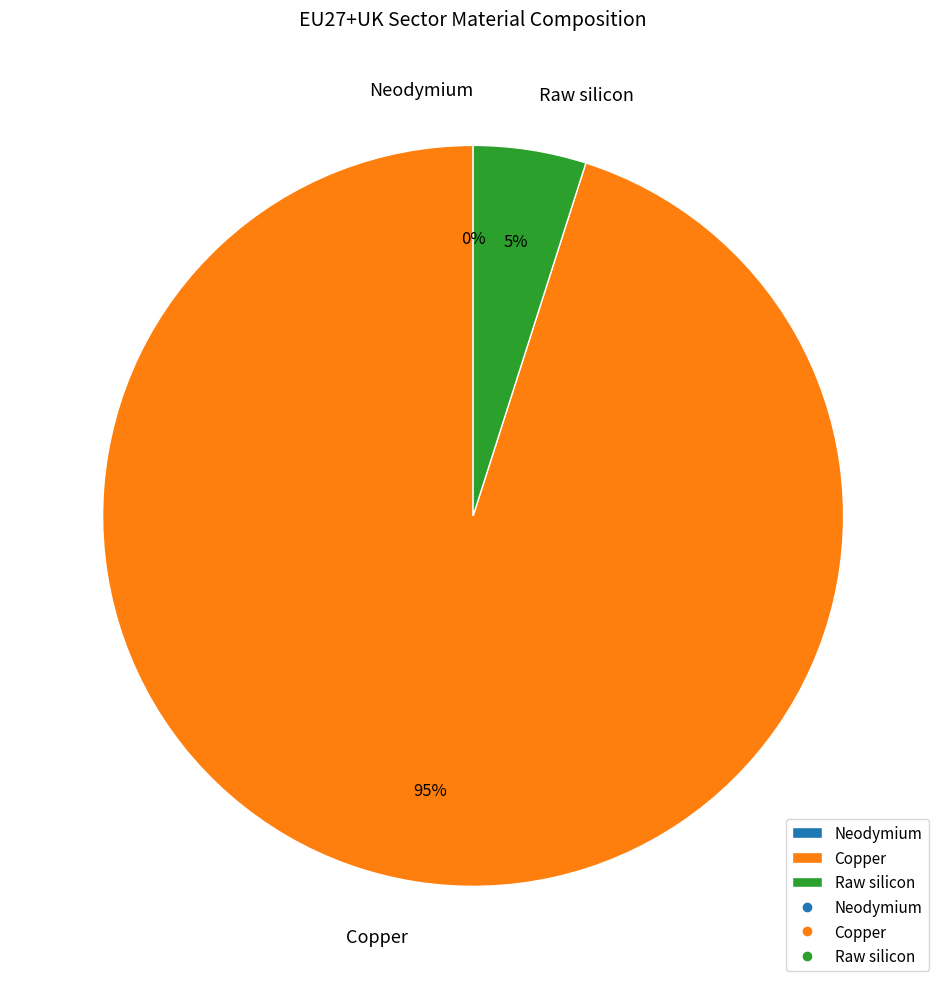

Is there a majority slice in this chart?

Yes